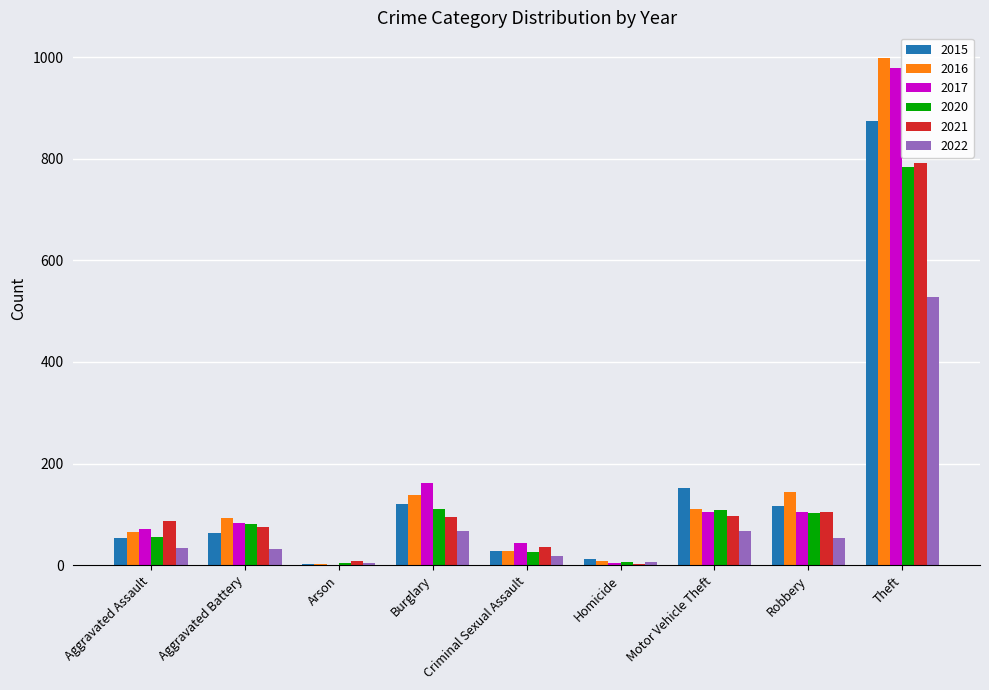

Does the chart contain stacked bars?

No